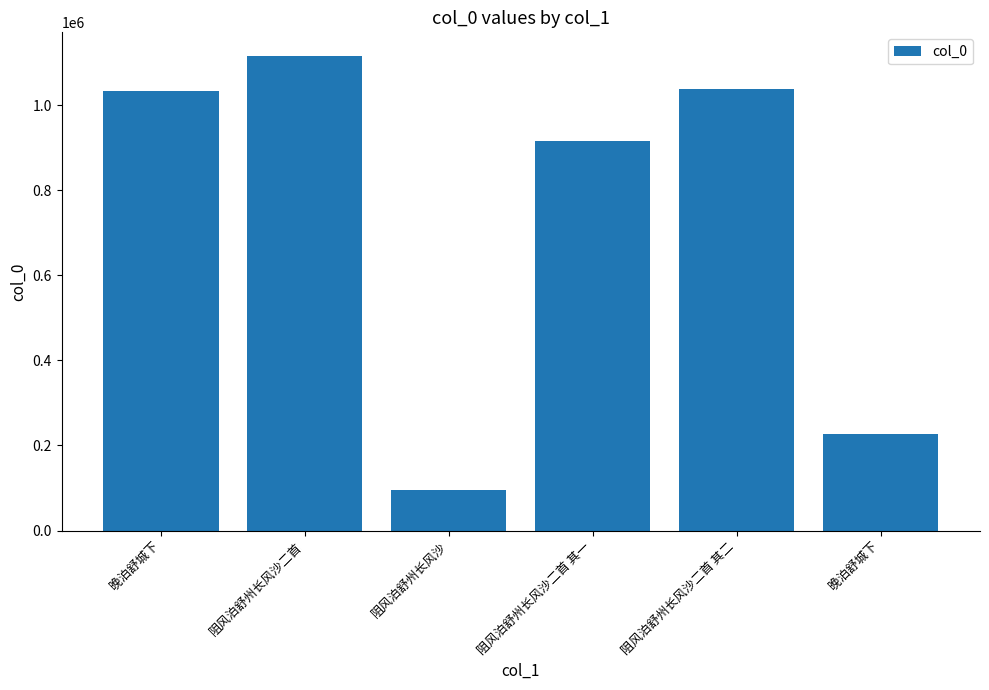

How many bars are there in total?

6